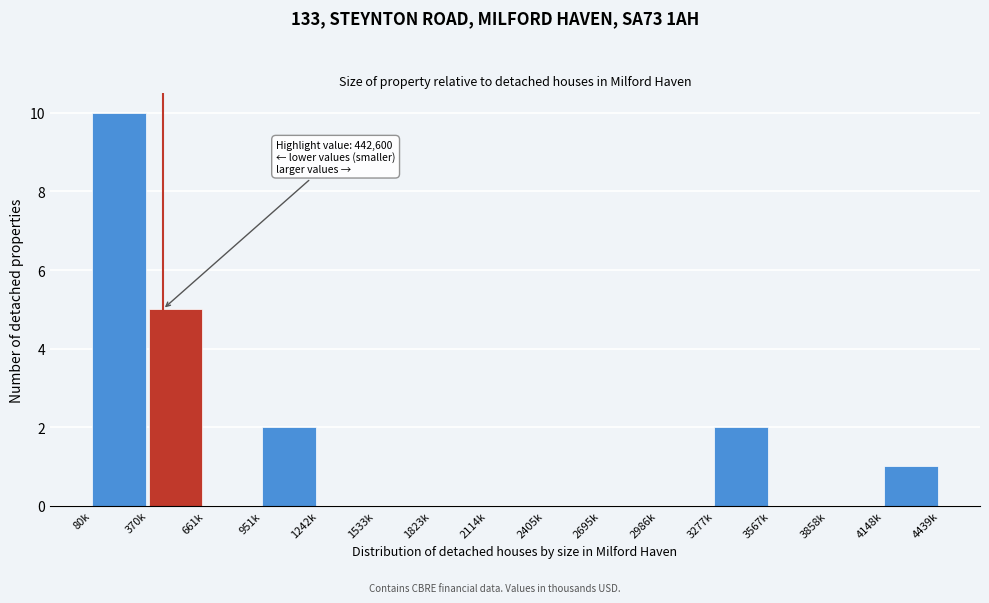

Reading left to right, extract all data points from this chart.

80k=10	370k=5	661k=0	951k=2	1242k=0	1533k=0	1823k=0	2114k=0	2405k=0	2695k=0	2986k=0	3277k=2	3567k=0	3858k=0	4148k=1